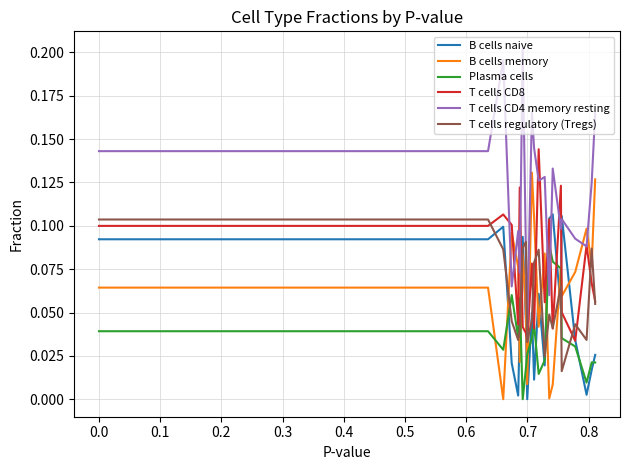

Which series ends up on top after the final intersection of B cells memory and T cells CD8?

B cells memory